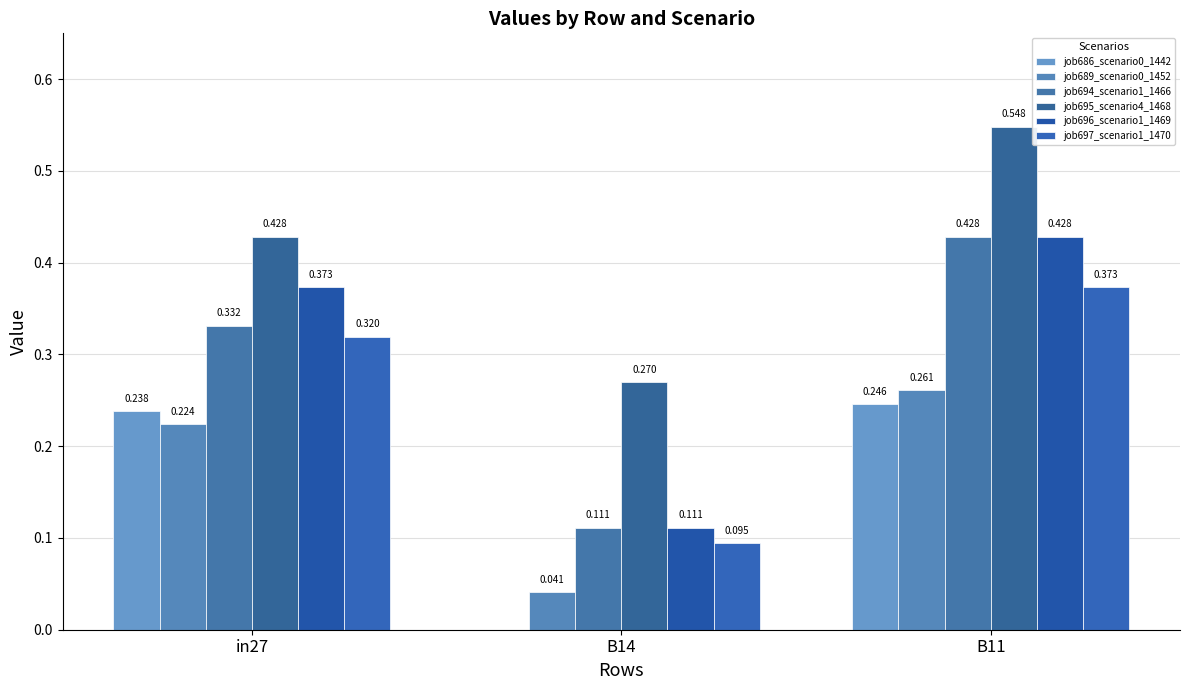

Are the bars grouped side by side (vs. stacked)?

Yes